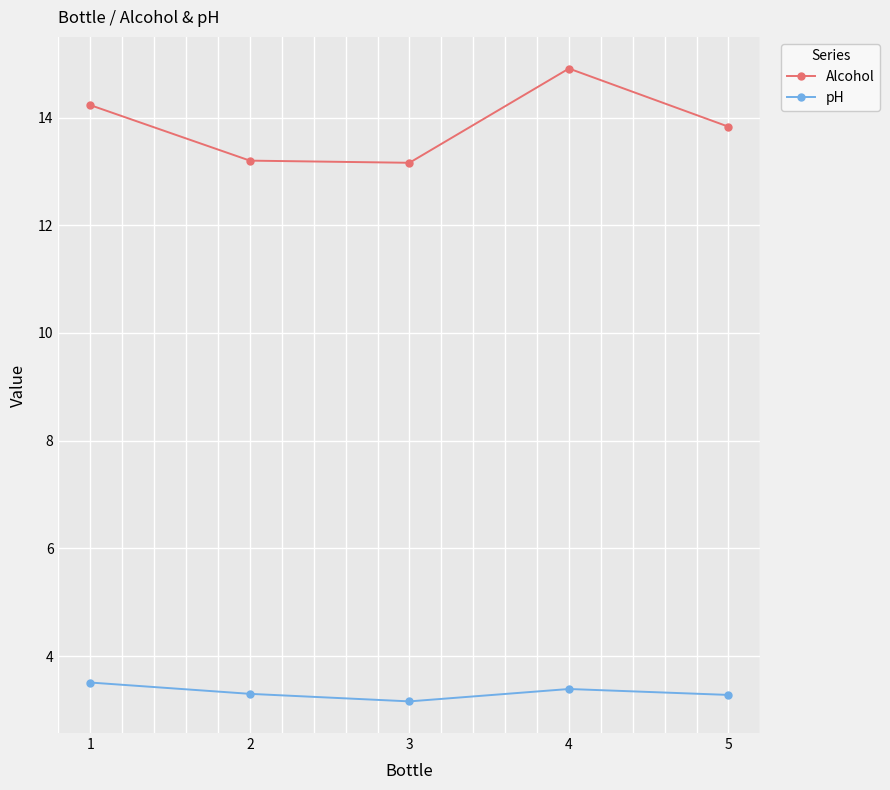

What is the sum of all Alcohol values?

69.3